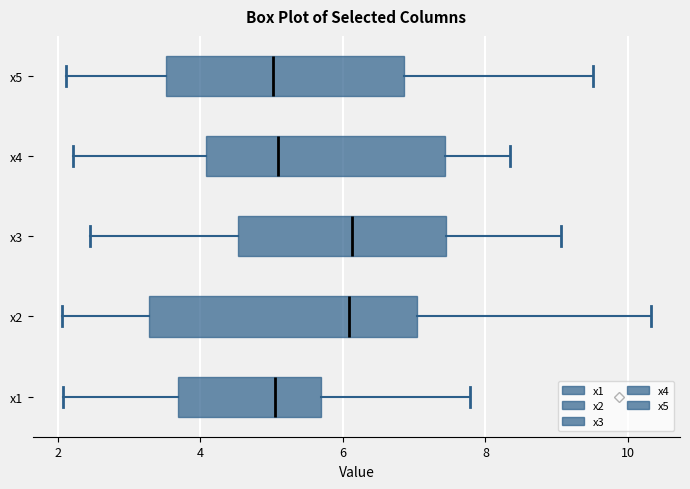

Reading bottom to top, read every box against the x-axis: the position of its median line, the range the box covers, and the ends of its whiskers. The values are not printed on the chart, so give them approximately, as read against the axis.

x1: median 5.0, box 3.6 to 5.6, whiskers 2.0 to 7.8
x2: median 6.0, box 3.2 to 7.0, whiskers 2.0 to 10.4
x3: median 6.2, box 4.6 to 7.4, whiskers 2.4 to 9.0
x4: median 5.0, box 4.0 to 7.4, whiskers 2.2 to 8.4
x5: median 5.0, box 3.6 to 6.8, whiskers 2.2 to 9.6